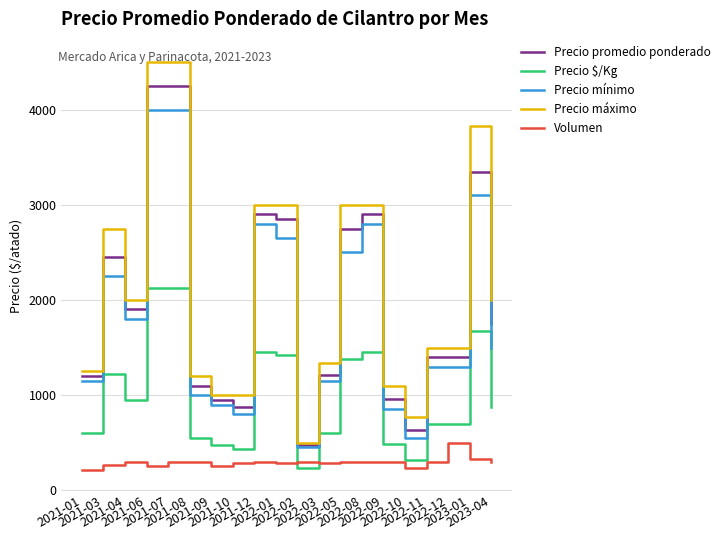

Which series has the widest spread of values?

Precio máximo